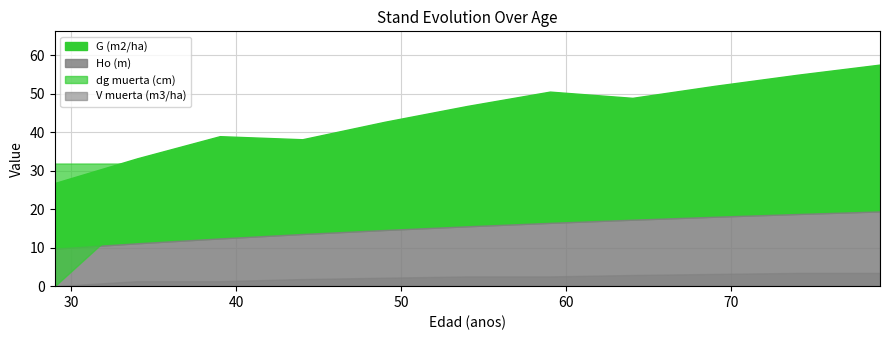

Rank the series by their maximum value, from lowest to highest.

V muerta (m3/ha), Ho (m), dg muerta (cm), G (m2/ha)